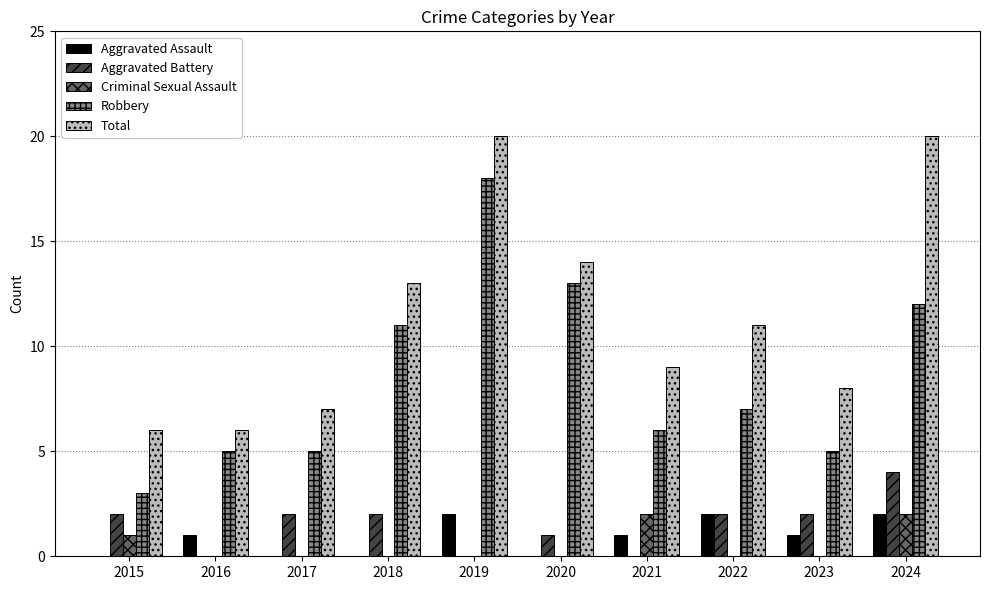

Is the value of Aggravated Battery at 2023 greater than the value of Aggravated Assault at 2023?

Yes